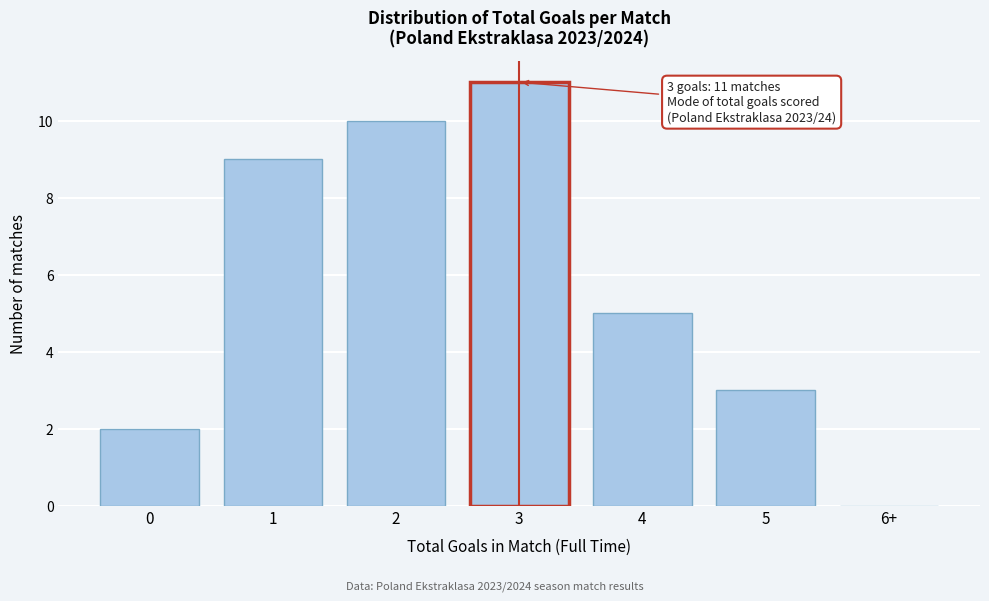

Reading right to left, list all the values displayed in this chart.

6+=0	5=3	4=5	3=11	2=10	1=9	0=2